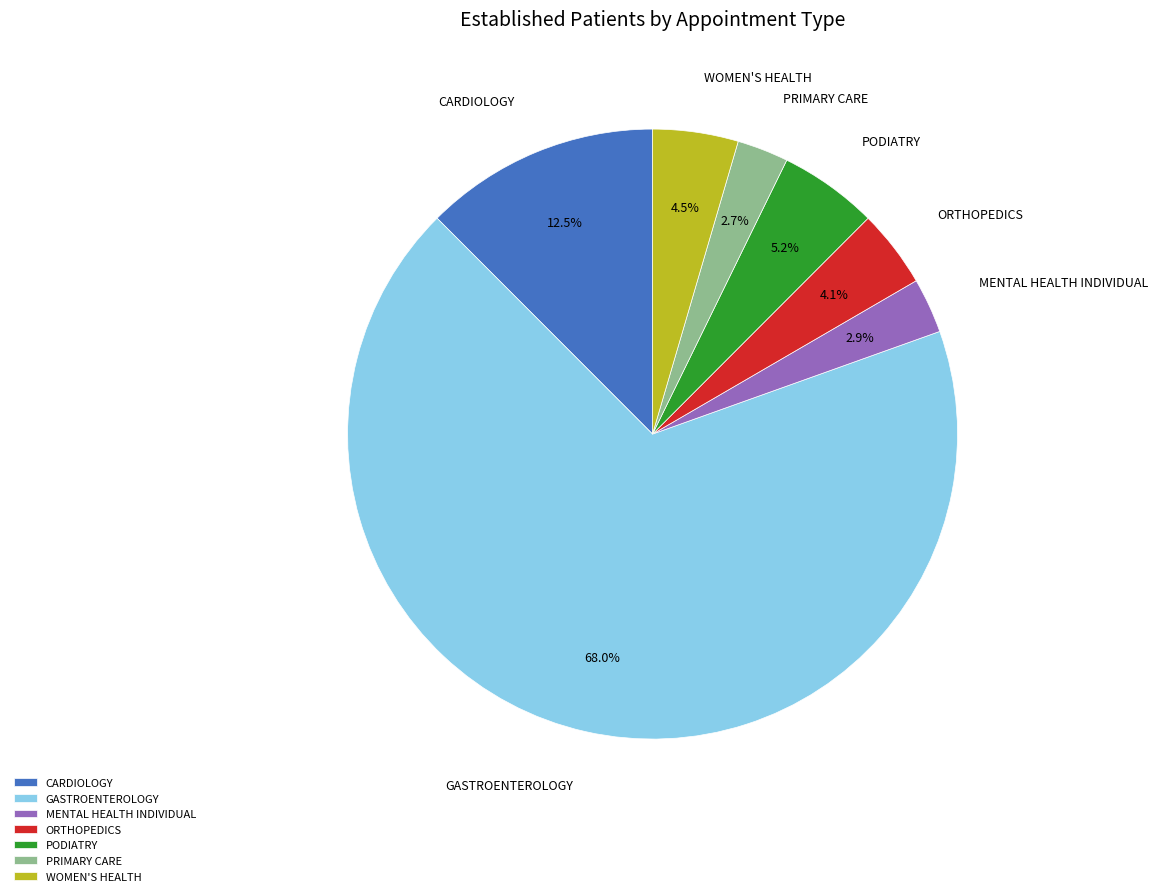

What percentage is NOT represented by CARDIOLOGY?

87.5%